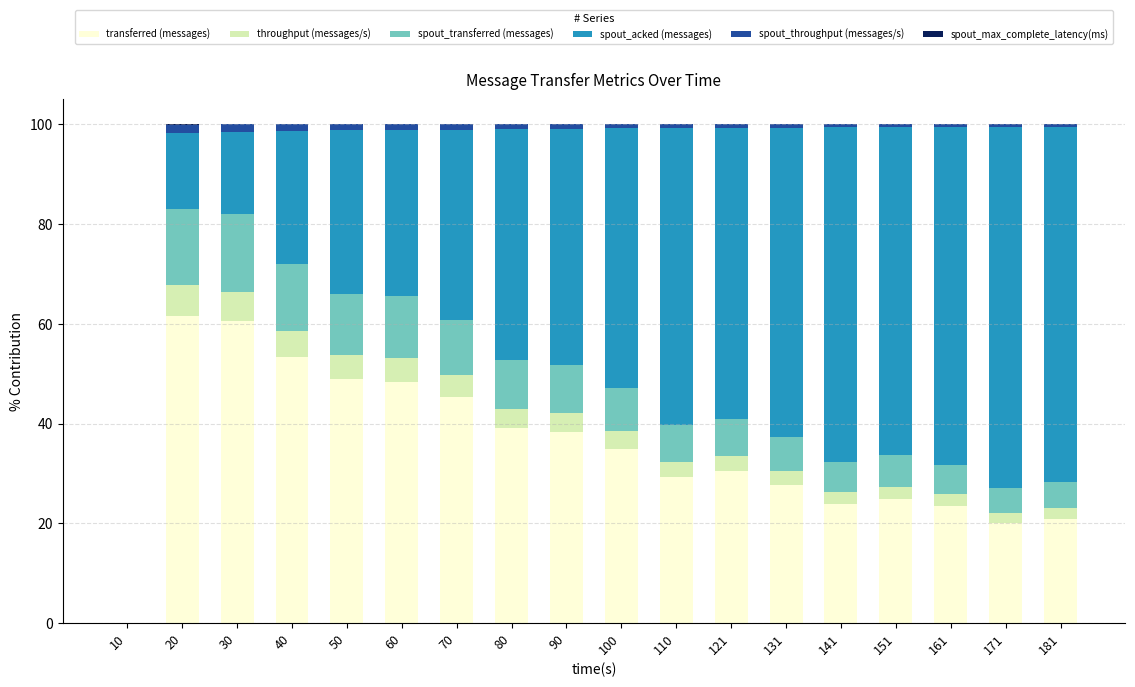

Is it true that transferred (messages) equals 9.0 at 100?

False